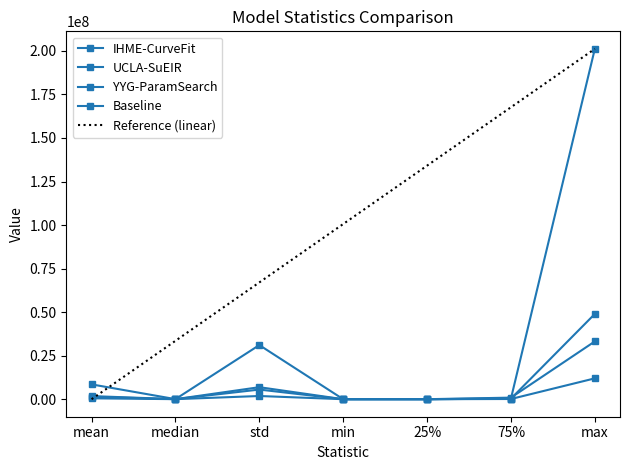

Reading right to left, extract all data points from this chart.

IHME-CurveFit: max=11972063.6	75%=114902.2	25%=2382.1	min=13.6	std=1837799.8	median=23731.4	mean=510637.5
UCLA-SuEIR: max=48975054.8	75%=311973.9	25%=373.4	min=1.3	std=6898160.1	median=18885.8	mean=1414747.1
YYG-ParamSearch: max=33184073.4	75%=901491.1	25%=1058.8	min=8.8	std=5538146.9	median=41421.4	mean=1781526.2
Baseline: max=201181803.4	75%=387453.3	25%=5947.0	min=3.4	std=31078686.9	median=40114.4	mean=8511365.7
Reference (linear): max=201181803.4	75%=167651502.8	25%=134121202.3	min=100590901.7	std=67060601.1	median=33530300.6	mean=0.0